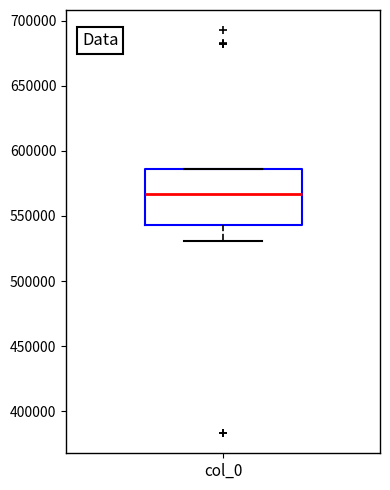

Where does the median line of the box for col_0 sit on the y-axis? The values are not printed on the chart, so give them approximately, as read against the axis.

565000